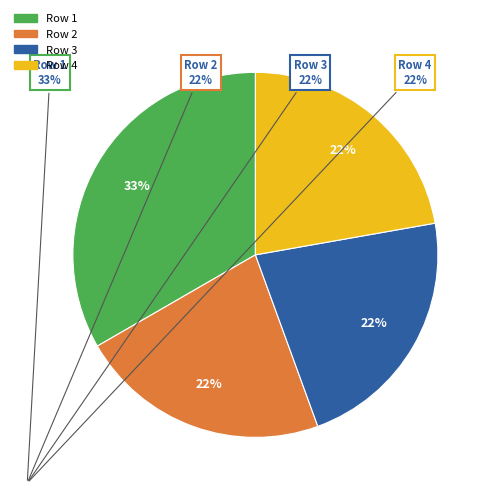

Does any single category account for the majority?

No